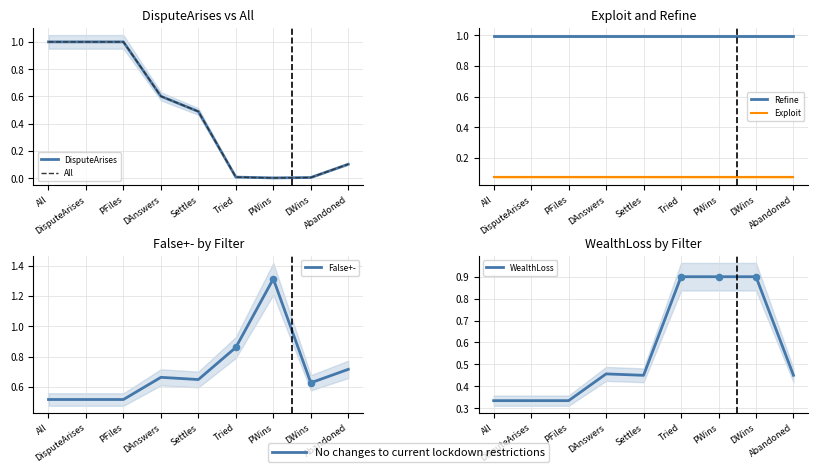

At which category is the sum across all series the highest?

All